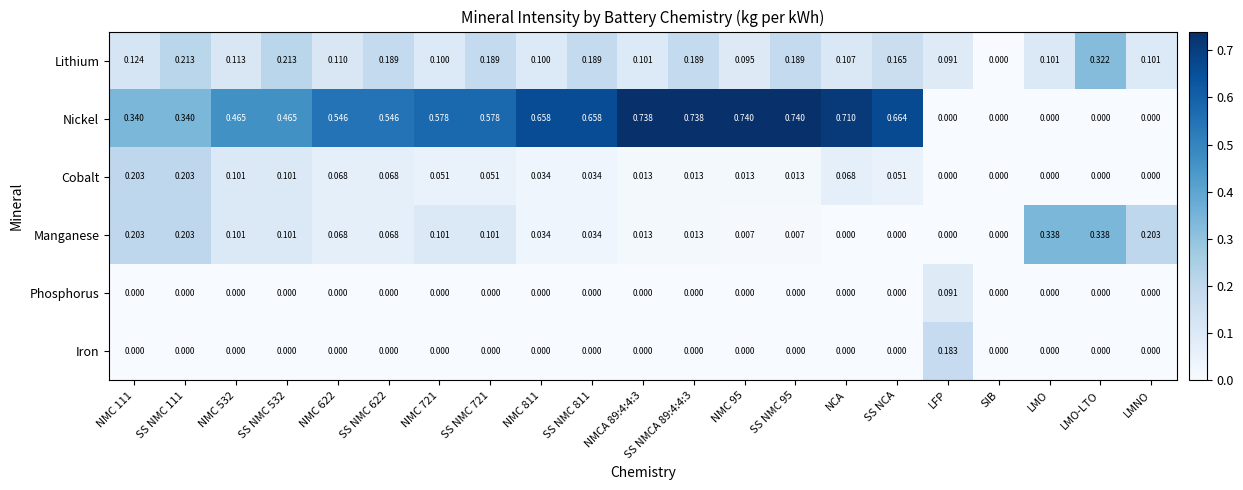

Is the value of Nickel at SS NMC 811 greater than the value of Iron at SS NMCA 89:4:4:3?

Yes